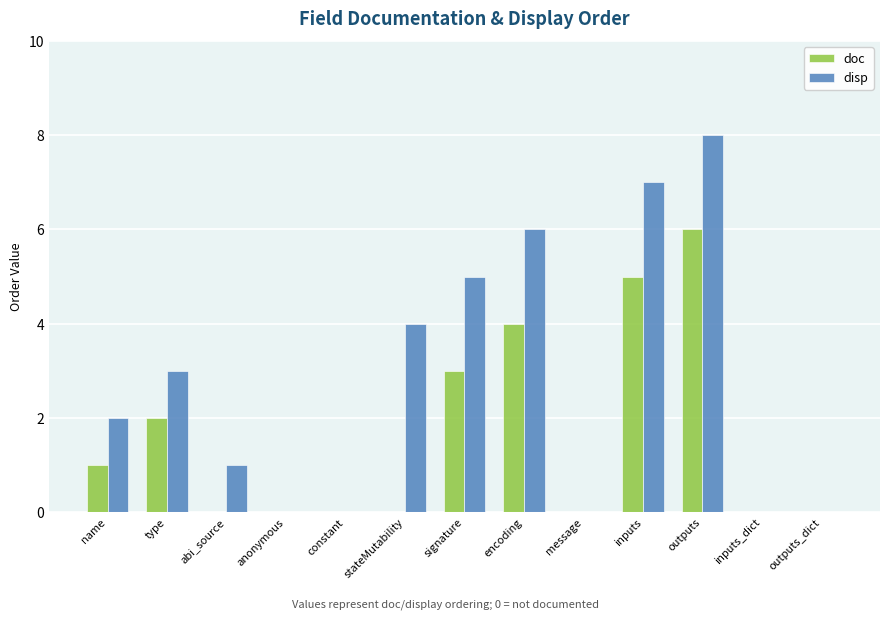

What is the maximum value for disp?

8